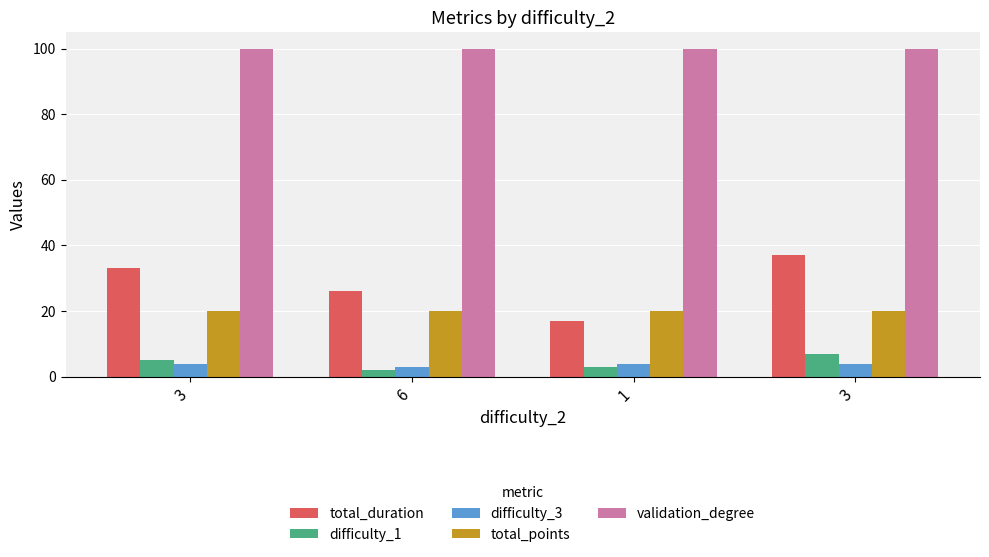

How many categories are shown in the chart?

4